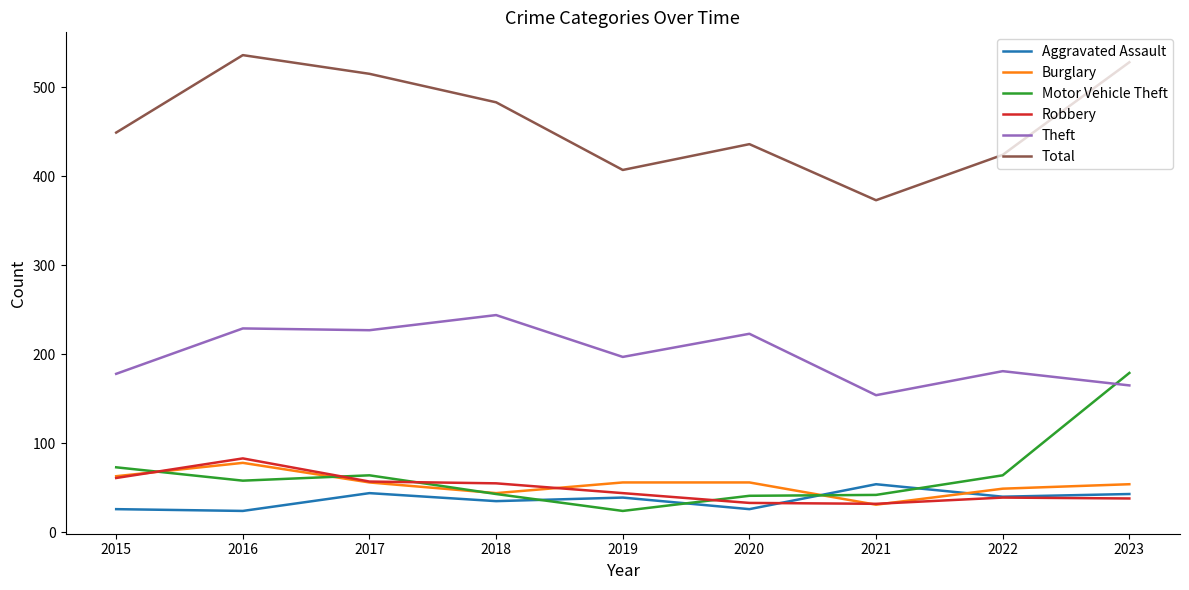

True or false: Burglary and Theft intersect in this chart.

False